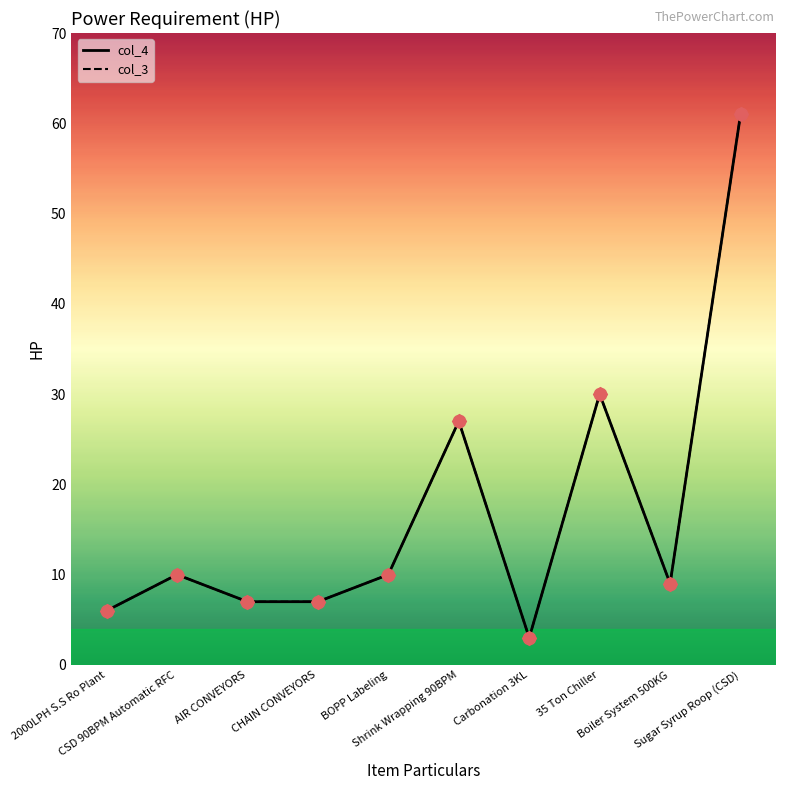

Does the chart have visible grid lines?

No